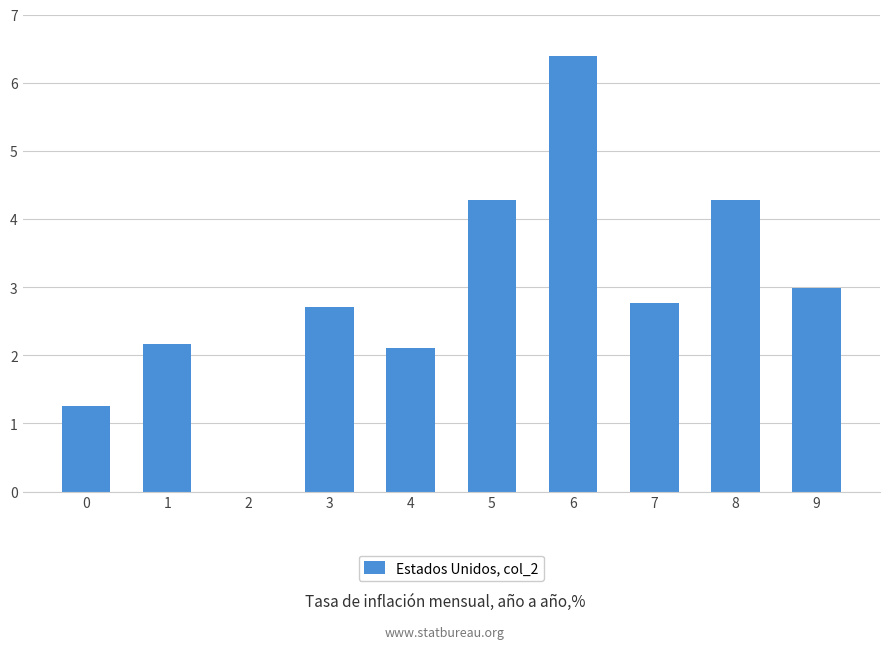

What is the sum of all values?

28.9